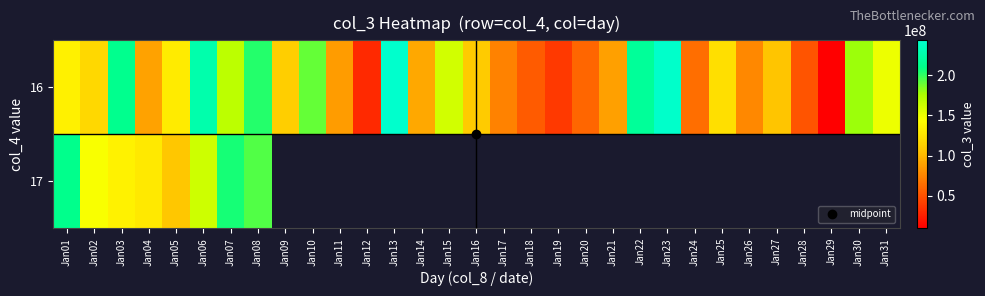

What is the average value of the 16 series?

124001908.1